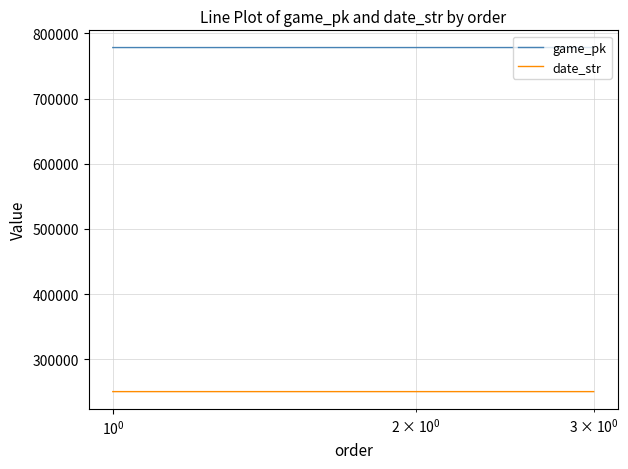

What is the smallest value displayed?

250425